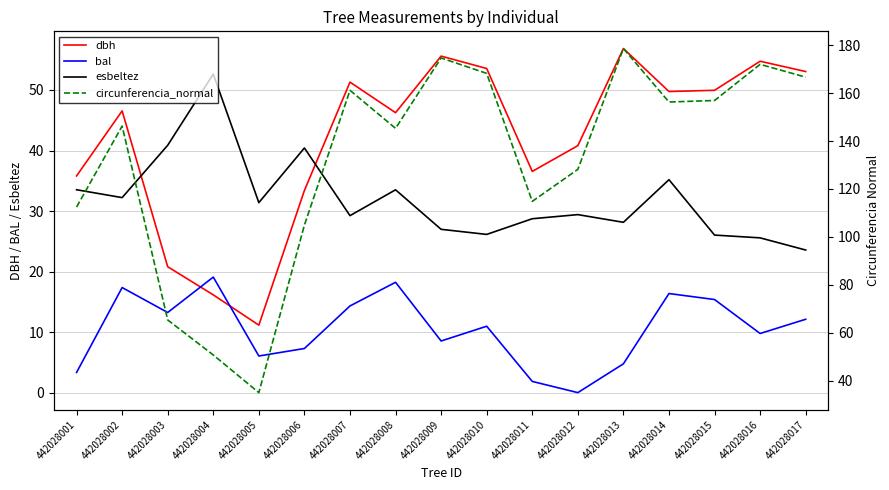

How many positive values does the bal series have?

16